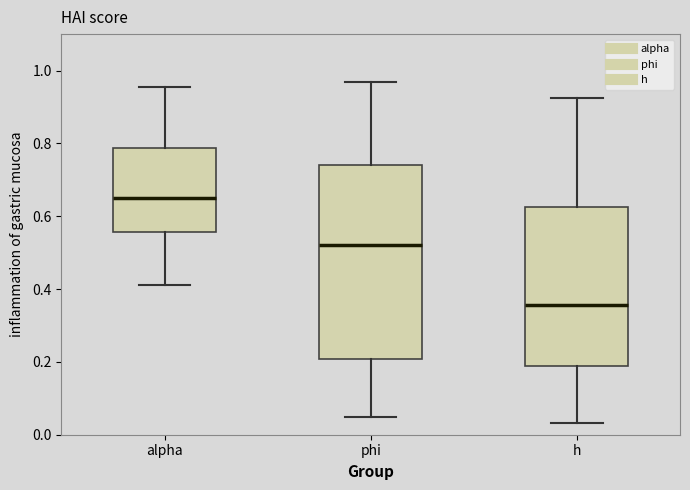

Where does the upper whisker of the box for alpha end on the y-axis? The values are not printed on the chart, so give them approximately, as read against the axis.

0.96